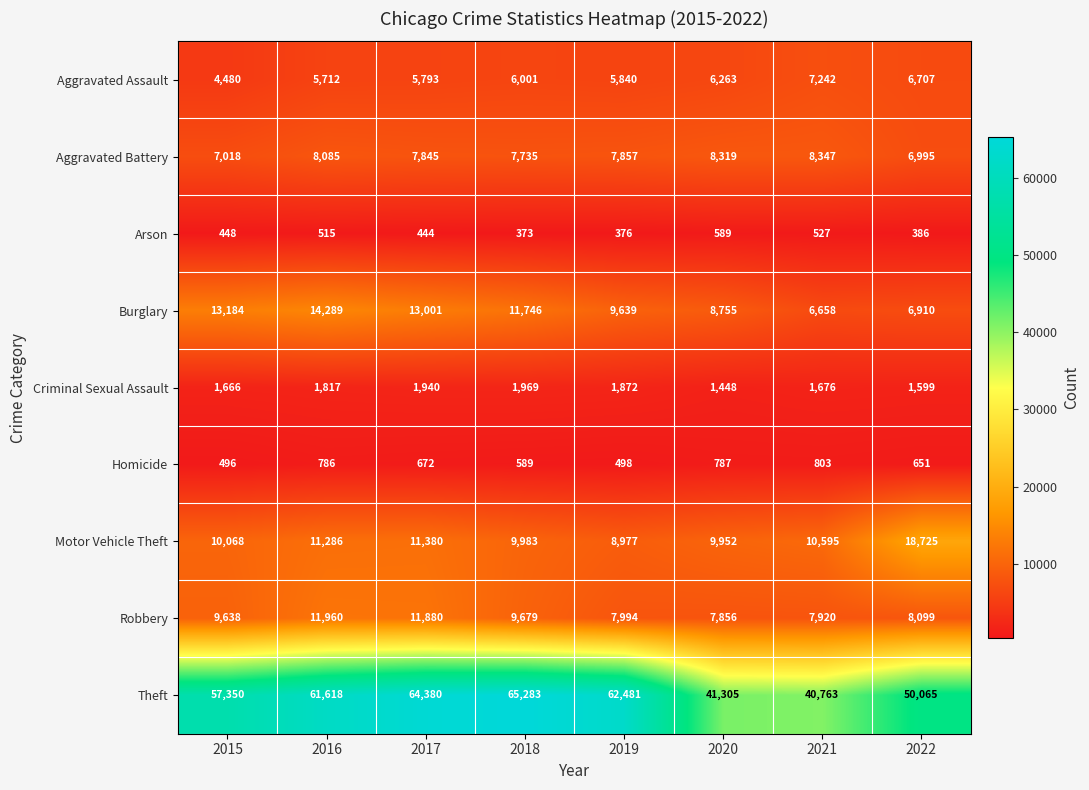

At how many categories does at least one series exceed 10596?

8